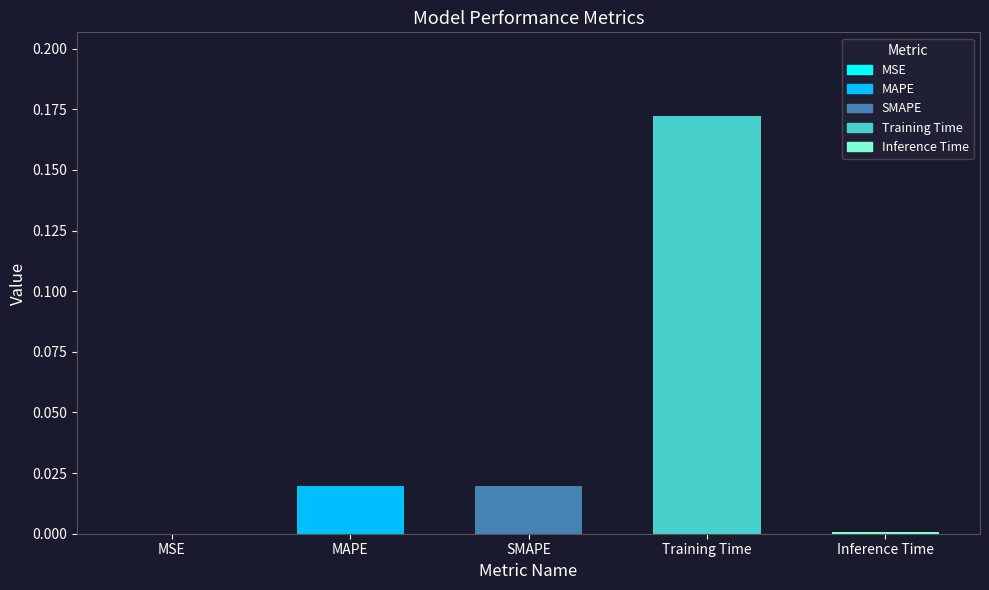

What is the value of the 4th bar from the left?

0.2